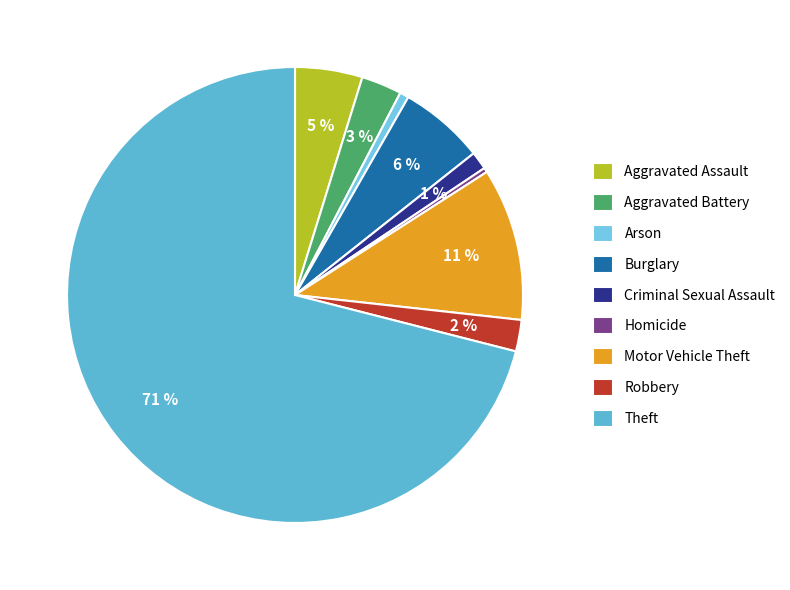

What is the ratio of the value at Robbery to the value at Homicide?

7.0